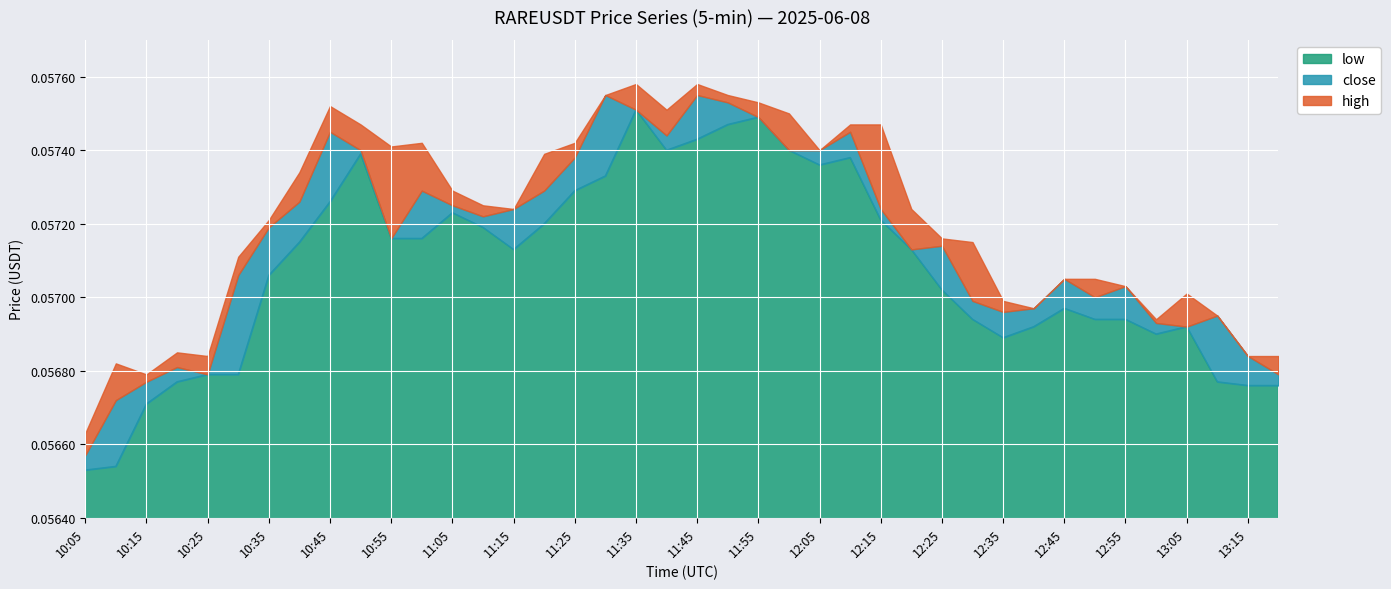

Which category has the highest value in the close series?

11:30